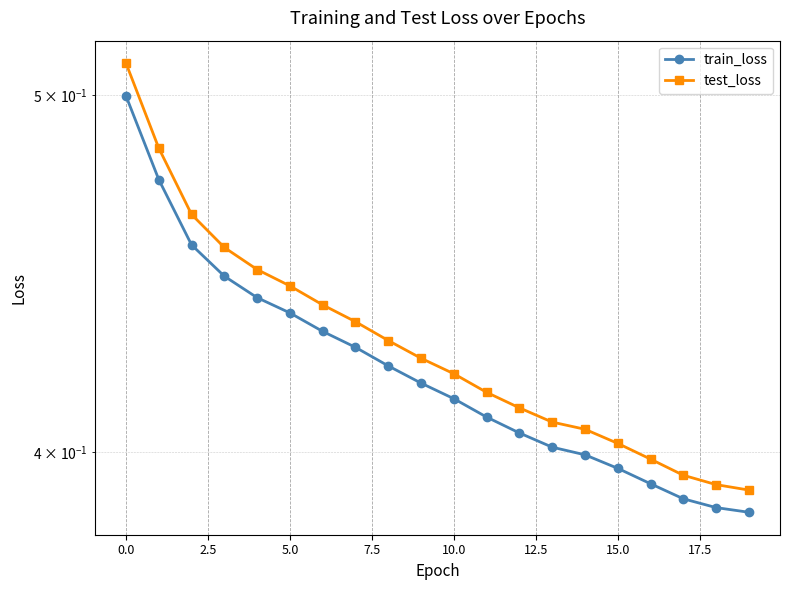

List the series in order of their overall mean, highest first.

test_loss, train_loss